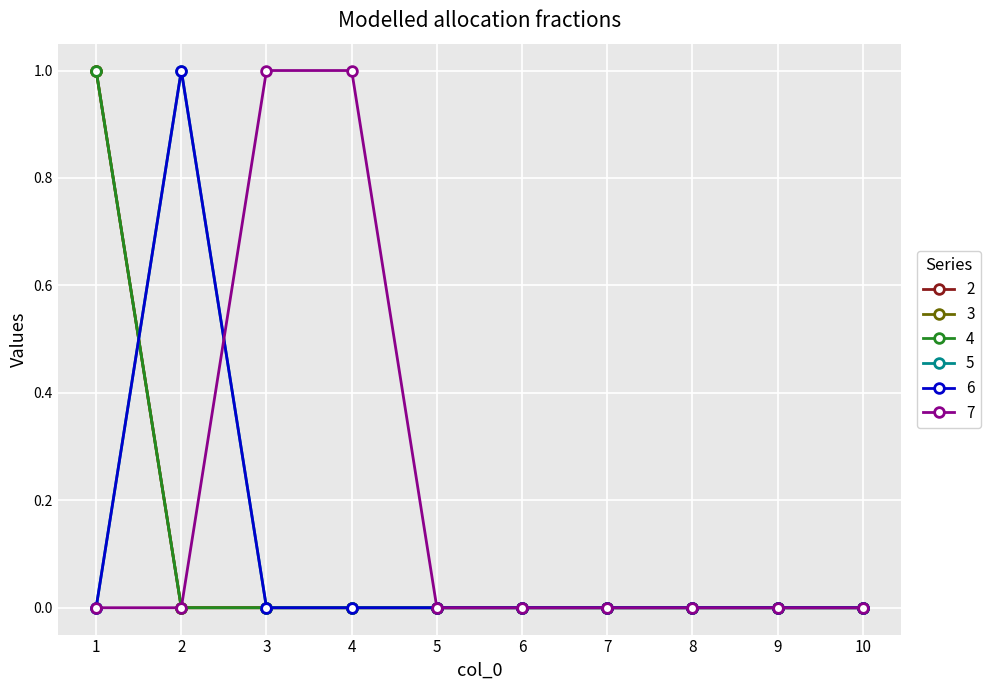

Reading left to right, list all the values displayed in this chart.

2: 1	0	0	0	0	0	0	0	0	0
3: 1	0	0	0	0	0	0	0	0	0
4: 1	0	0	0	0	0	0	0	0	0
5: 0	1	0	0	0	0	0	0	0	0
6: 0	1	0	0	0	0	0	0	0	0
7: 0	0	1	1	0	0	0	0	0	0